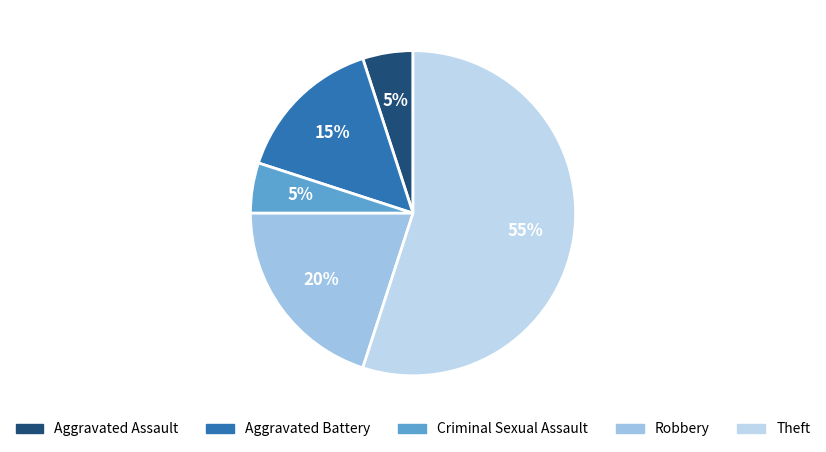

Which category accounts for the majority?

Theft